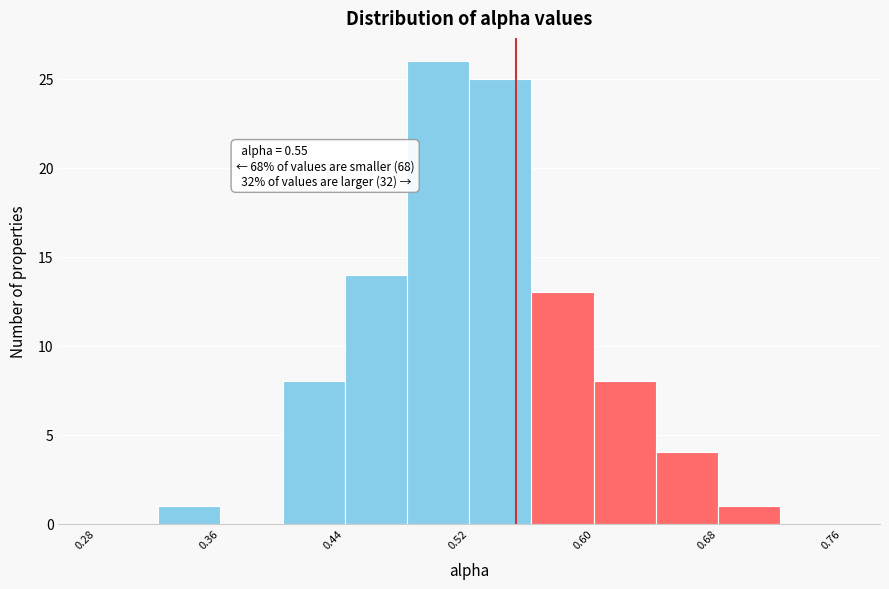

Which range on the x-axis has the tallest bar?

0.48 to 0.52